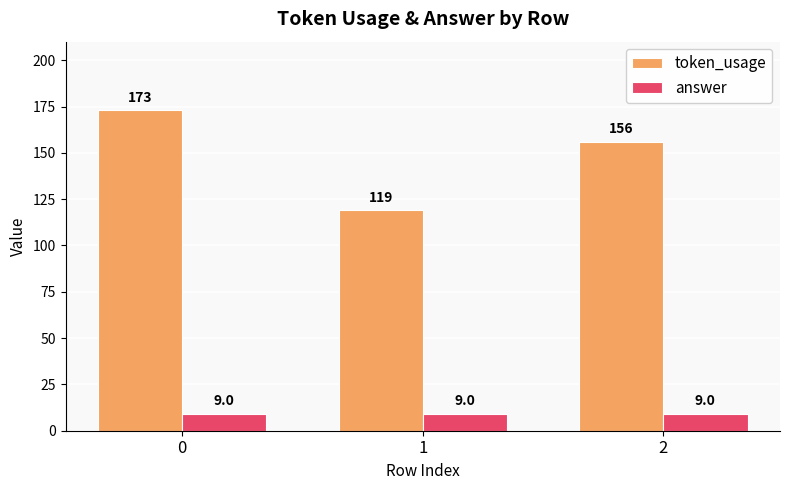

How many groups of bars are there?

3